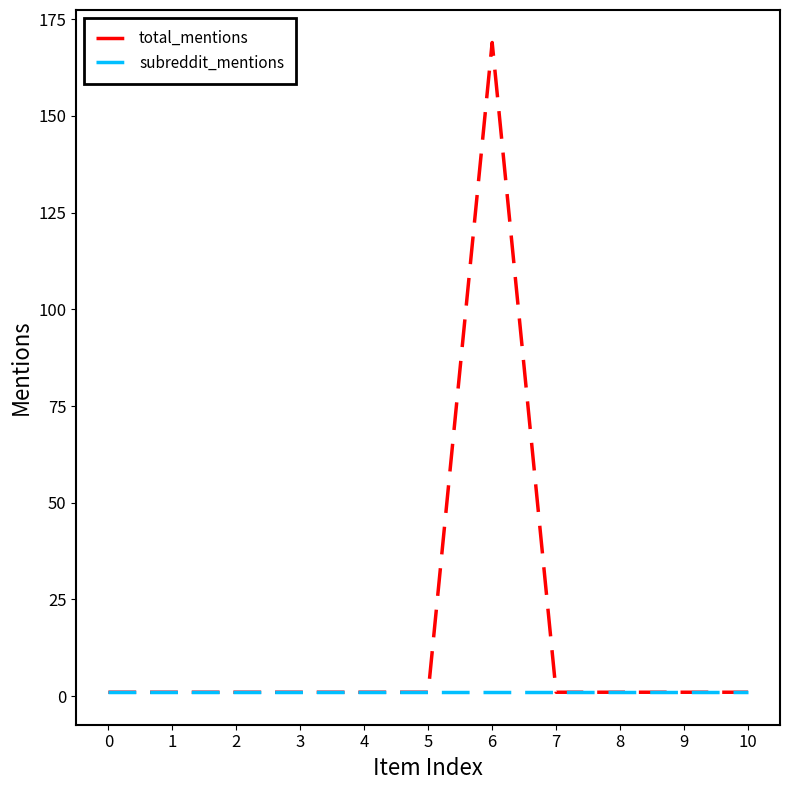

Rank the series by their average value, from lowest to highest.

subreddit_mentions, total_mentions